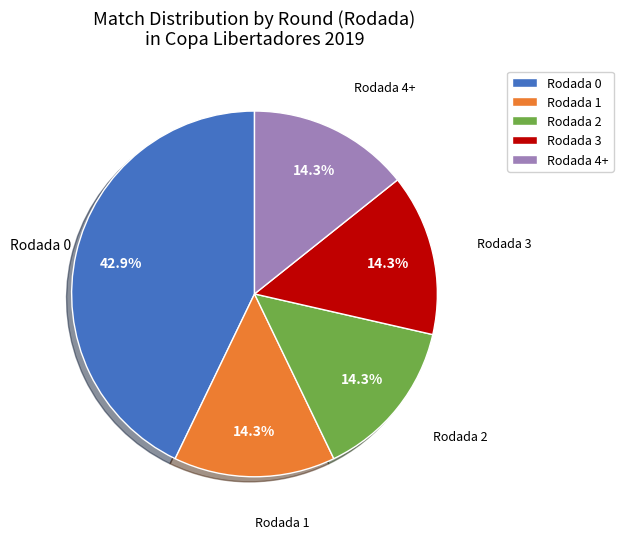

Does Rodada 1 represent more than half of the total?

No